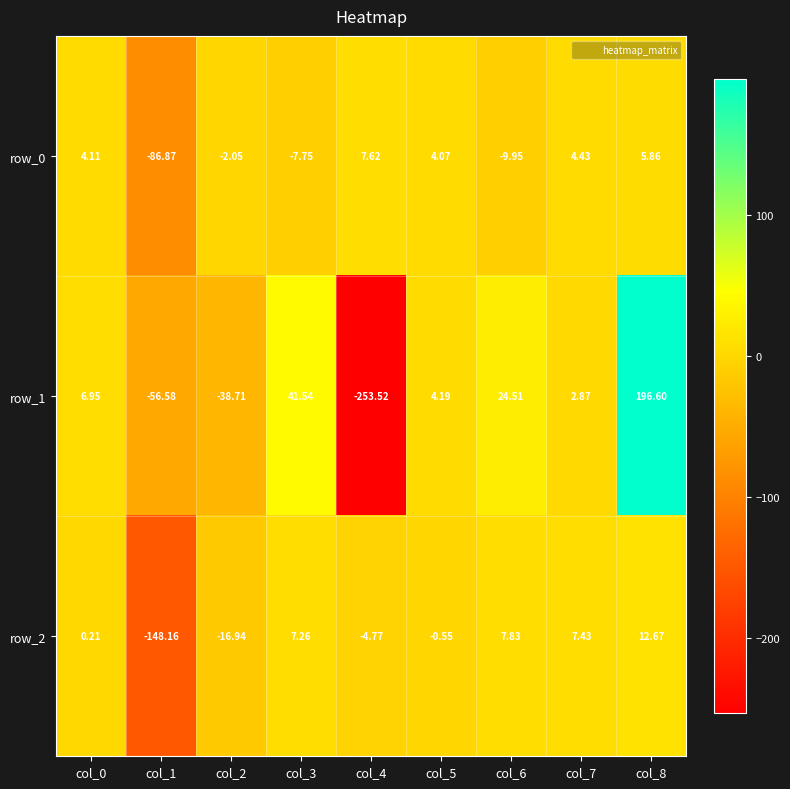

At which category is the sum across all series the highest?

col_8